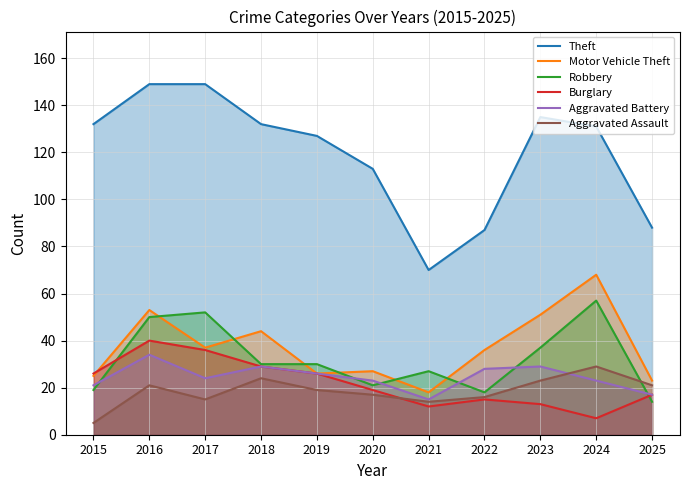

What are all the series names shown in the legend?

Theft, Motor Vehicle Theft, Robbery, Burglary, Aggravated Battery, Aggravated Assault